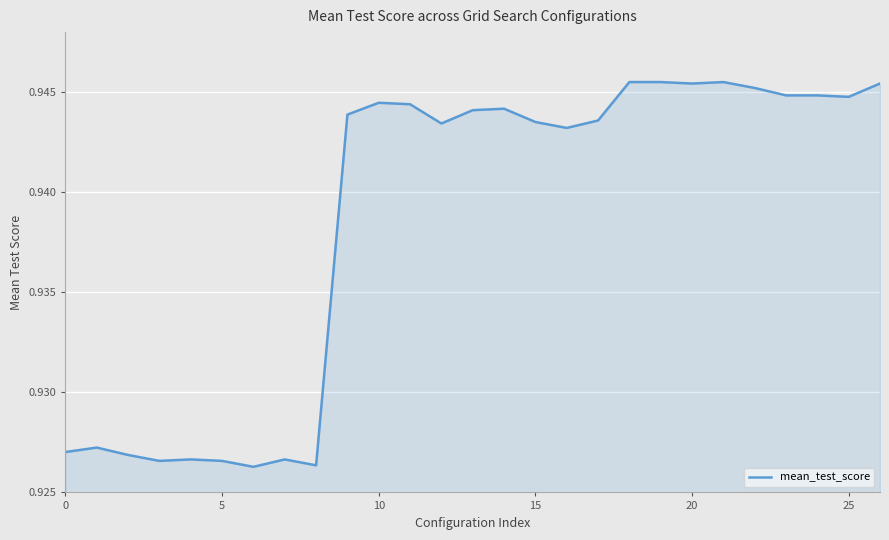

Is it true that the value at 25 is 1.6?

False